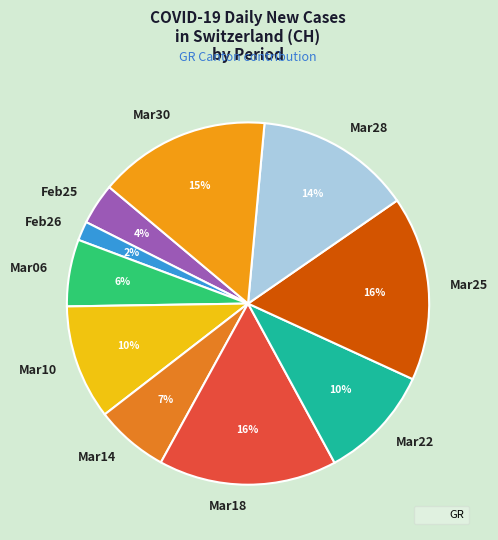

True or false: Mar18 accounts for 16% of the total.

True